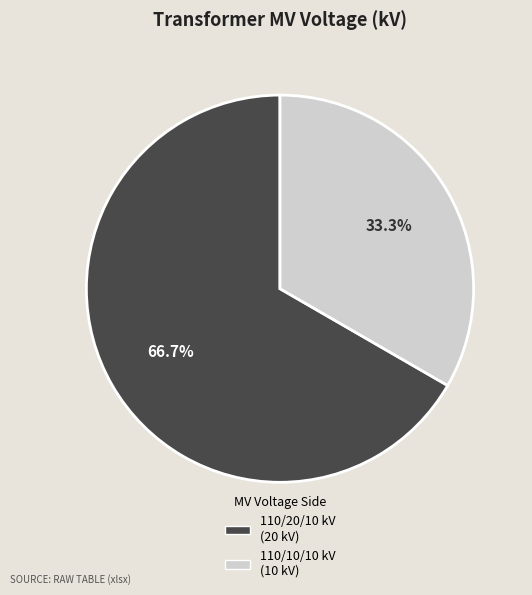

Is there a majority slice in this chart?

Yes